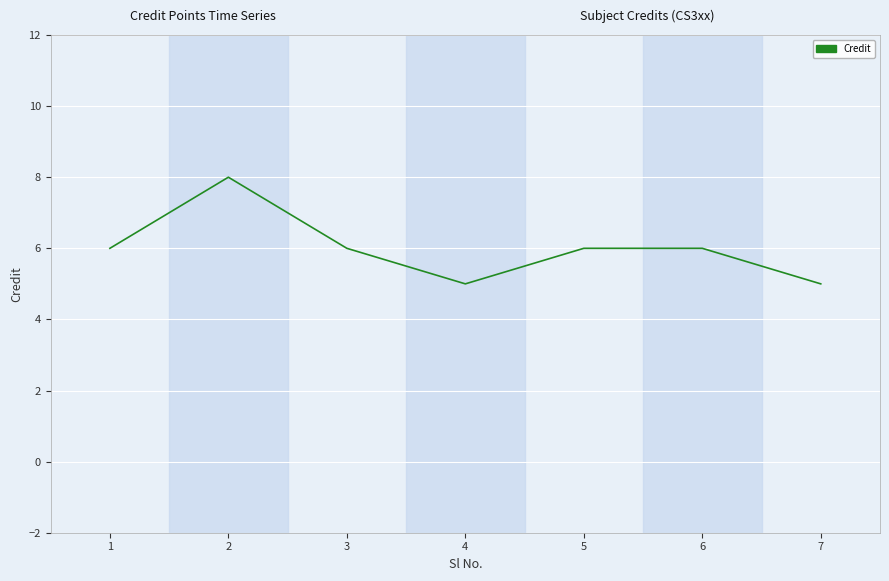

Reading left to right, list all the values displayed in this chart.

6	8	6	5	6	6	5